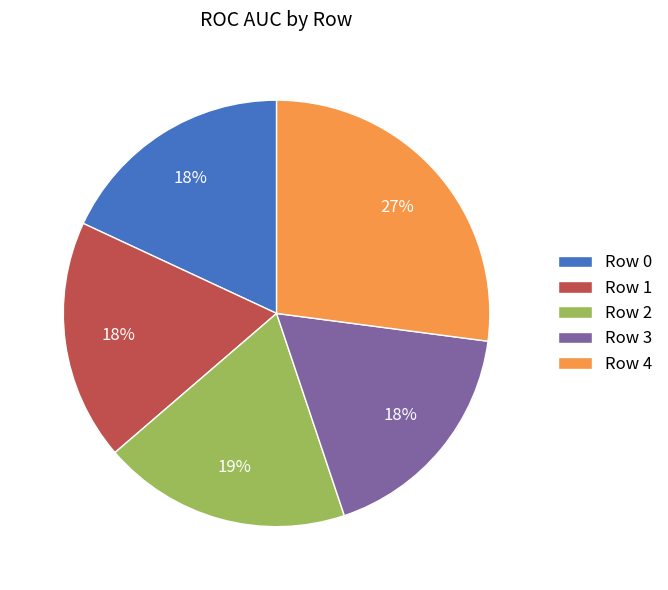

To the nearest percent, what percentage of the pie is Row 1?

18%